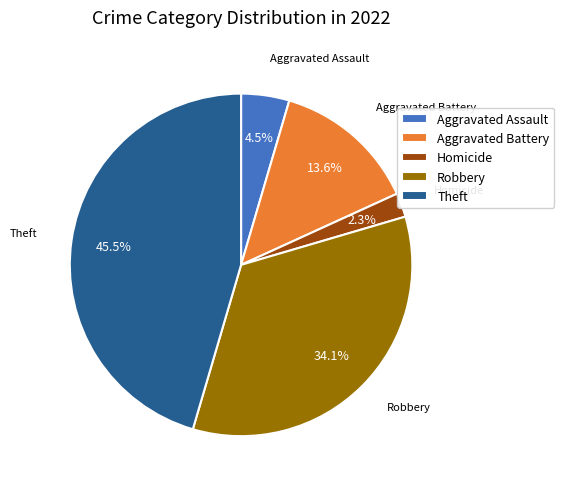

What portion of the pie excludes Robbery?

65.9%